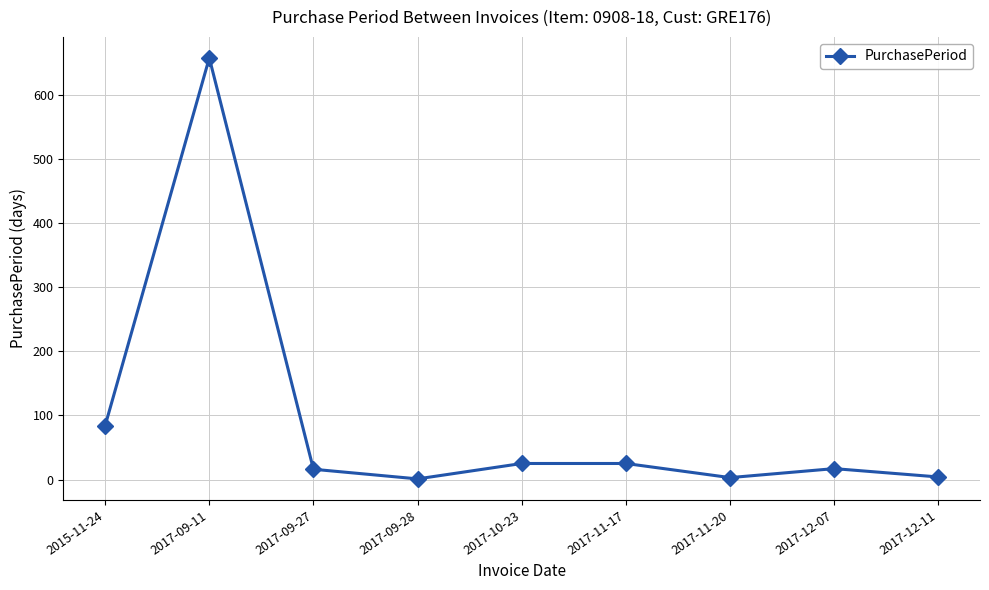

True or false: the data shows 3 at 2017-11-20.

True